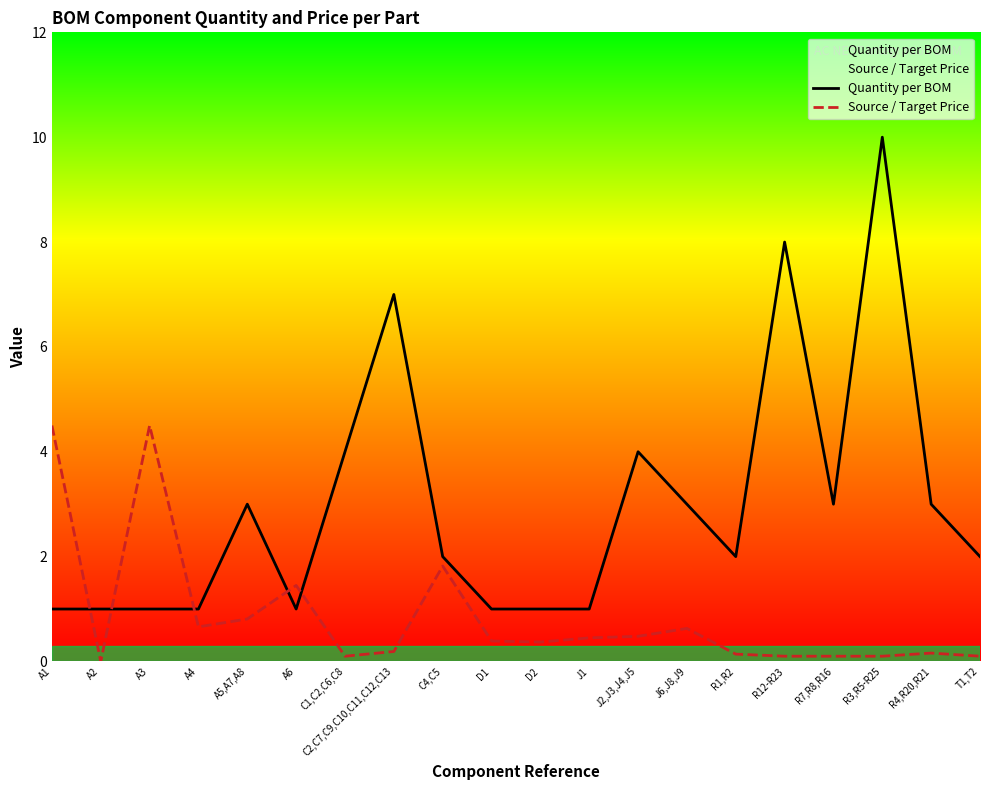

Rank the series by their maximum value, from lowest to highest.

Source / Target Price, Quantity per BOM